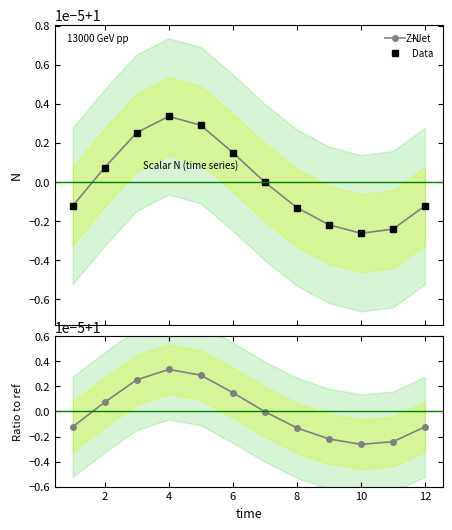

What is the smallest value displayed?

1.0